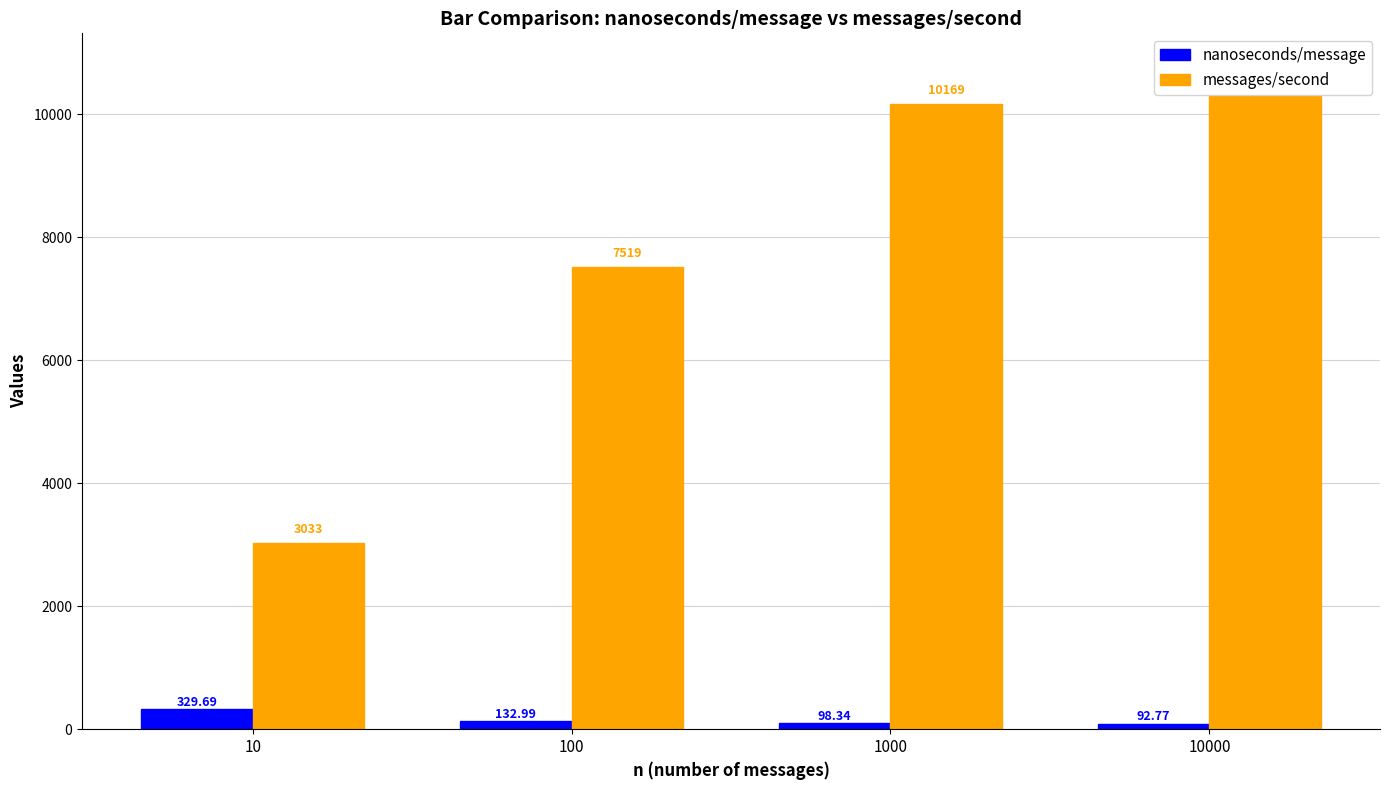

What is the value of the nanoseconds/message bar at the 2nd from the left?

133.0